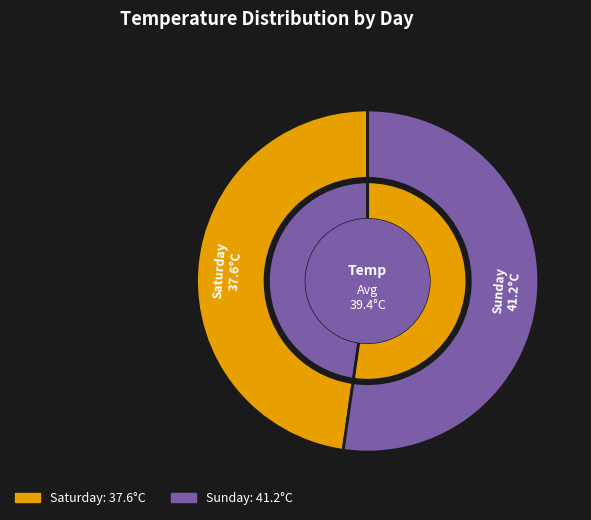

To the nearest percent, what is the average slice percentage?

50%